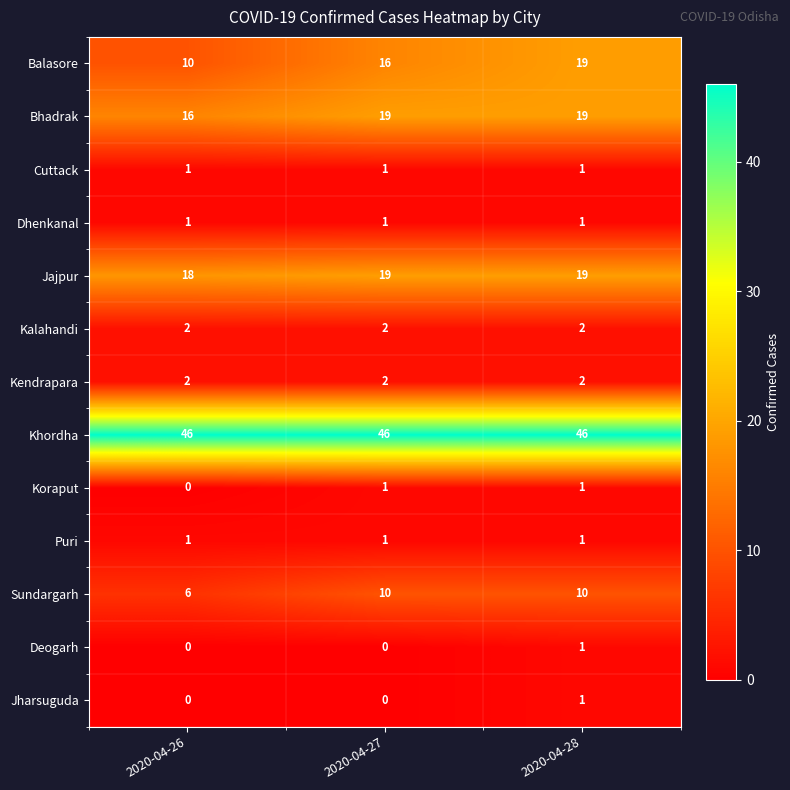

Which series has the largest range (max minus min)?

Balasore